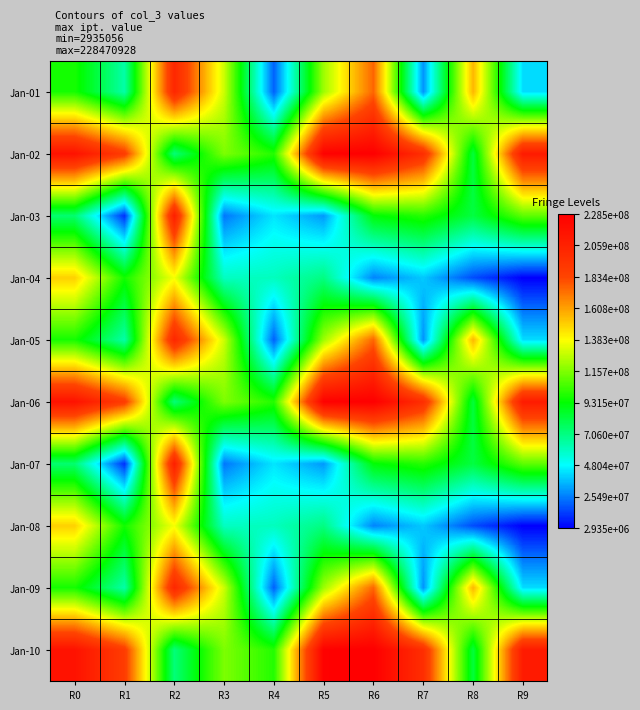

Reading left to right, extract all data points from this chart.

Jan-01: R0=96890840	R1=63727424	R2=202286728	R3=129215120	R4=20348016	R5=120984328	R6=174958448	R7=29207272	R8=155568808	R9=42421920
Jan-02: R0=216091504	R1=188374848	R2=72131984	R3=115206272	R4=99216664	R5=227477190	R6=228470928	R7=197565064	R8=82921488	R9=210553472
Jan-03: R0=73735752	R1=11683336	R2=207862112	R3=24246800	R4=43877544	R5=30301568	R6=92308880	R7=99598064	R8=81860056	R9=109364792
Jan-04: R0=148950048	R1=96035464	R2=136602464	R3=59219928	R4=59734640	R5=70418472	R6=26556432	R7=38833984	R8=16747416	R9=2935056
Jan-05: R0=96890840	R1=63727424	R2=202286728	R3=129215120	R4=20348016	R5=120984328	R6=174958448	R7=29207272	R8=155568808	R9=42421920
Jan-06: R0=216091504	R1=188374848	R2=72131984	R3=115206272	R4=99216664	R5=227477190	R6=228470928	R7=197565064	R8=82921488	R9=210553472
Jan-07: R0=73735752	R1=11683336	R2=207862112	R3=24246800	R4=43877544	R5=30301568	R6=92308880	R7=99598064	R8=81860056	R9=109364792
Jan-08: R0=148950048	R1=96035464	R2=136602464	R3=59219928	R4=59734640	R5=70418472	R6=26556432	R7=38833984	R8=16747416	R9=2935056
Jan-09: R0=96890840	R1=63727424	R2=202286728	R3=129215120	R4=20348016	R5=120984328	R6=174958448	R7=29207272	R8=155568808	R9=42421920
Jan-10: R0=216091504	R1=188374848	R2=72131984	R3=115206272	R4=99216664	R5=227477190	R6=228470928	R7=197565064	R8=82921488	R9=210553472